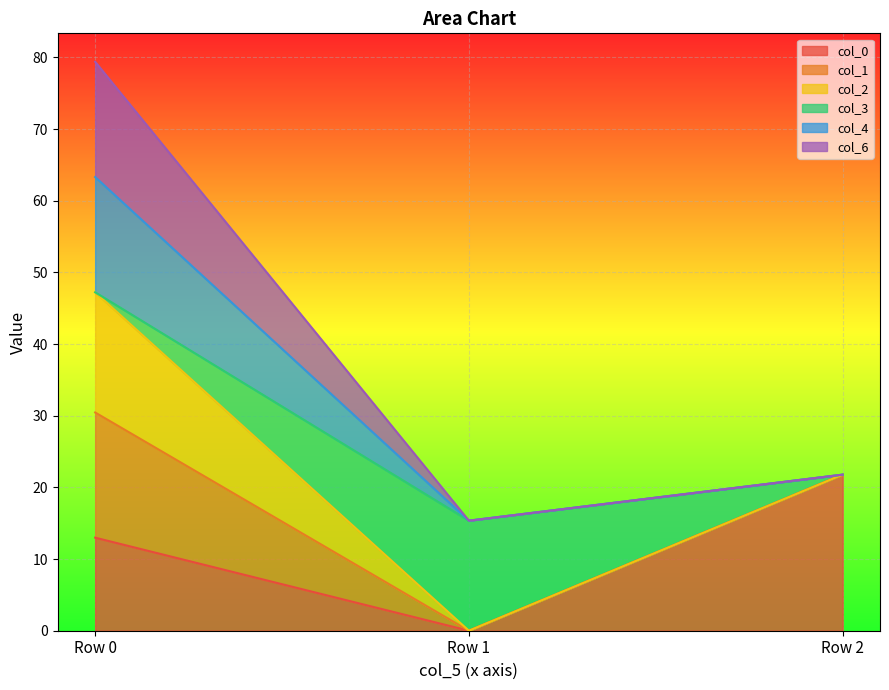

Is the value of col_1 at Row 1 greater than the value of col_4 at Row 2?

No